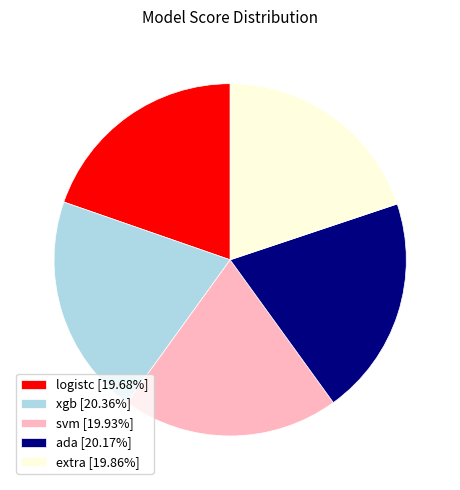

How many slices are in this pie chart?

5